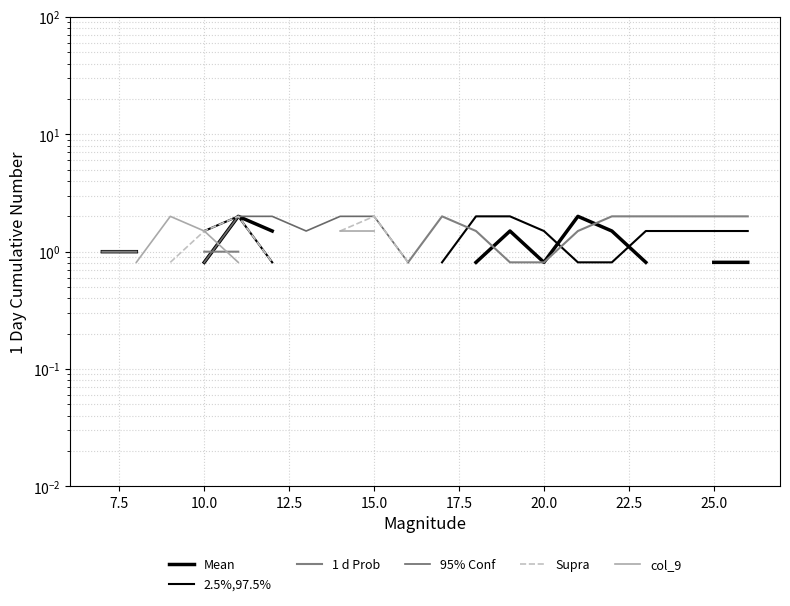

Rank the series by their average value, from highest to lowest.

Mean, 2.5%,97.5%, 1 d Prob, 95% Conf, Supra, col_9